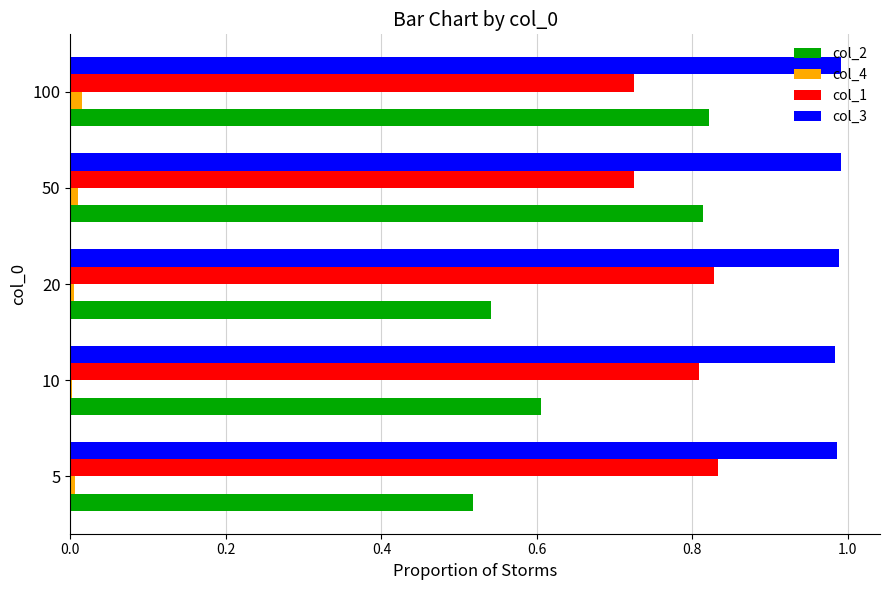

Is it true that col_4 equals 0.0 at 20?

True